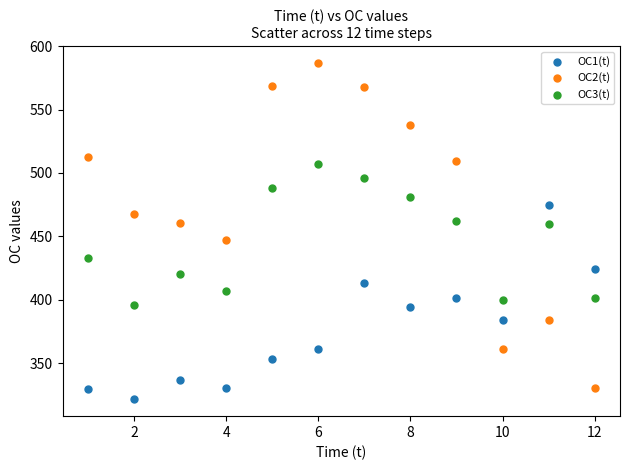

Which series contains the lowest Y value?

OC1(t)